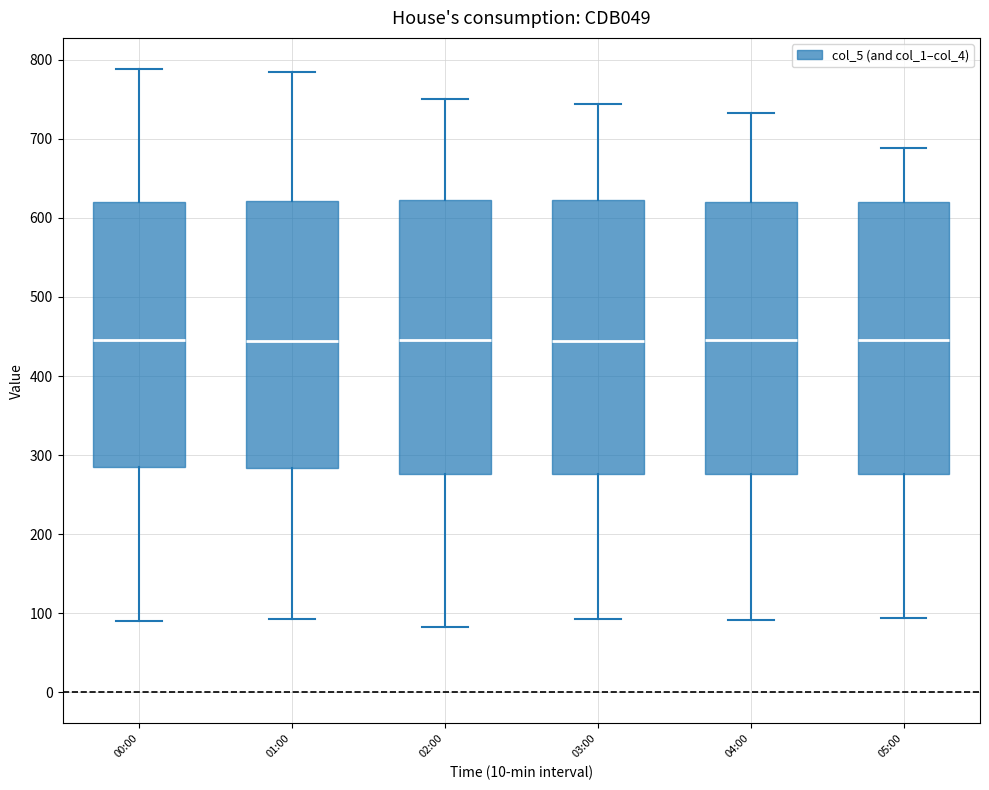

Reading left to right, transcribe this box plot: for each box, give where its median line is, the range the box spans, and where its two whiskers end, as read against the y-axis. The values are not printed on the chart, so give them approximately, as read against the axis.

00:00: median 450, box 280 to 620, whiskers 90 to 790
01:00: median 440, box 280 to 620, whiskers 90 to 780
02:00: median 450, box 280 to 620, whiskers 80 to 750
03:00: median 440, box 280 to 620, whiskers 90 to 740
04:00: median 450, box 280 to 620, whiskers 90 to 730
05:00: median 450, box 280 to 620, whiskers 90 to 690